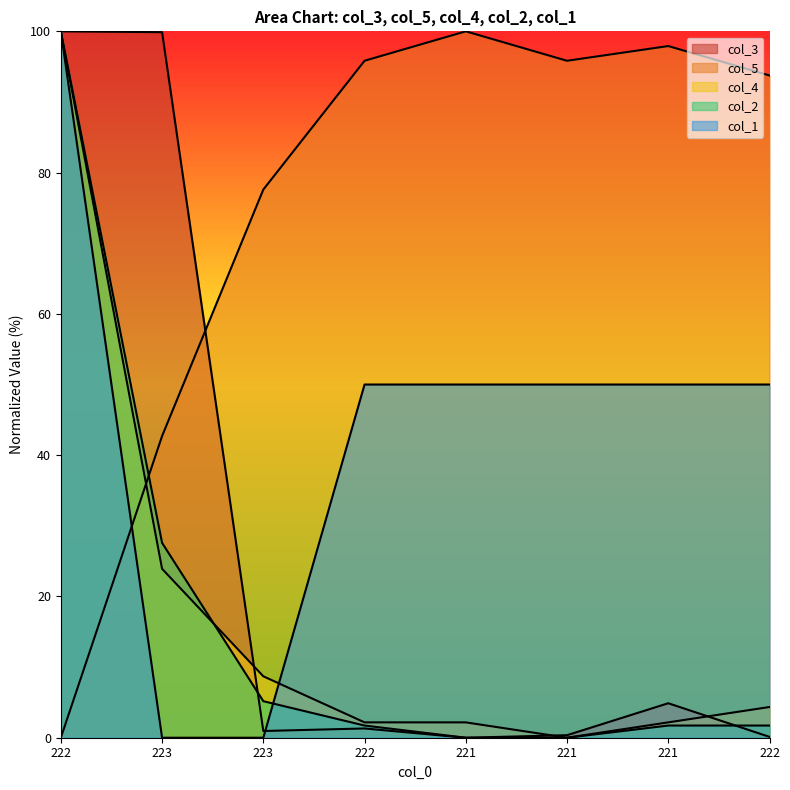

At which category does the chart reach its peak across all series?

222